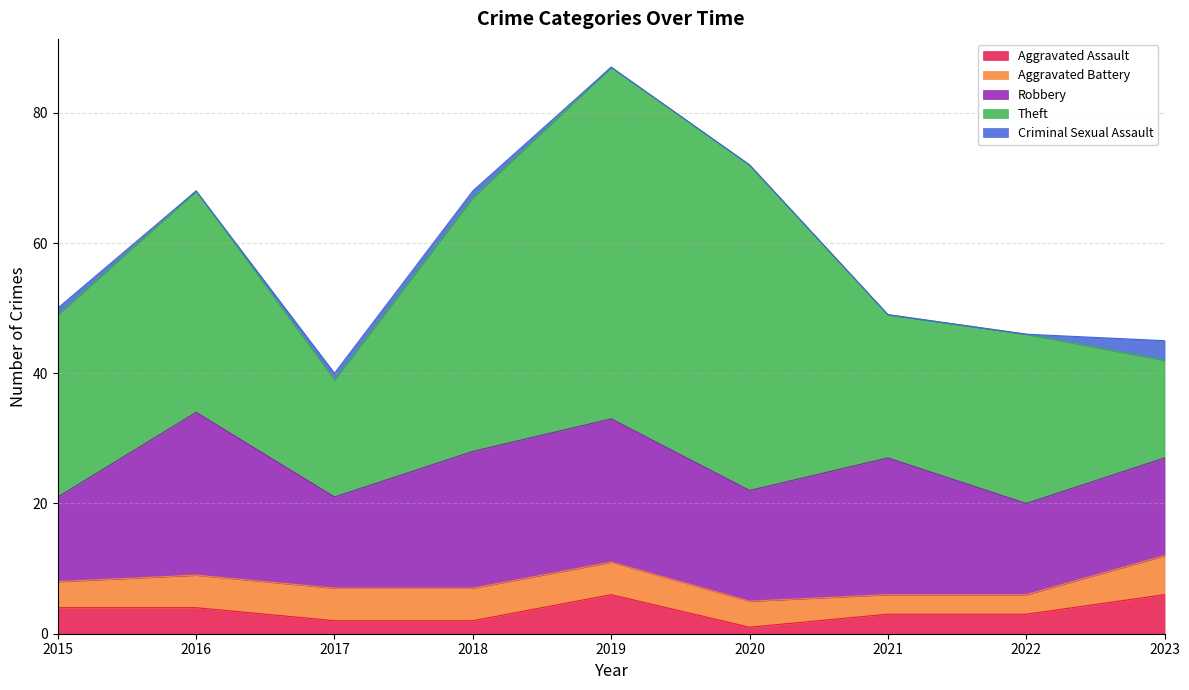

The Criminal Sexual Assault series shows 1 at 2015. True or false?

False